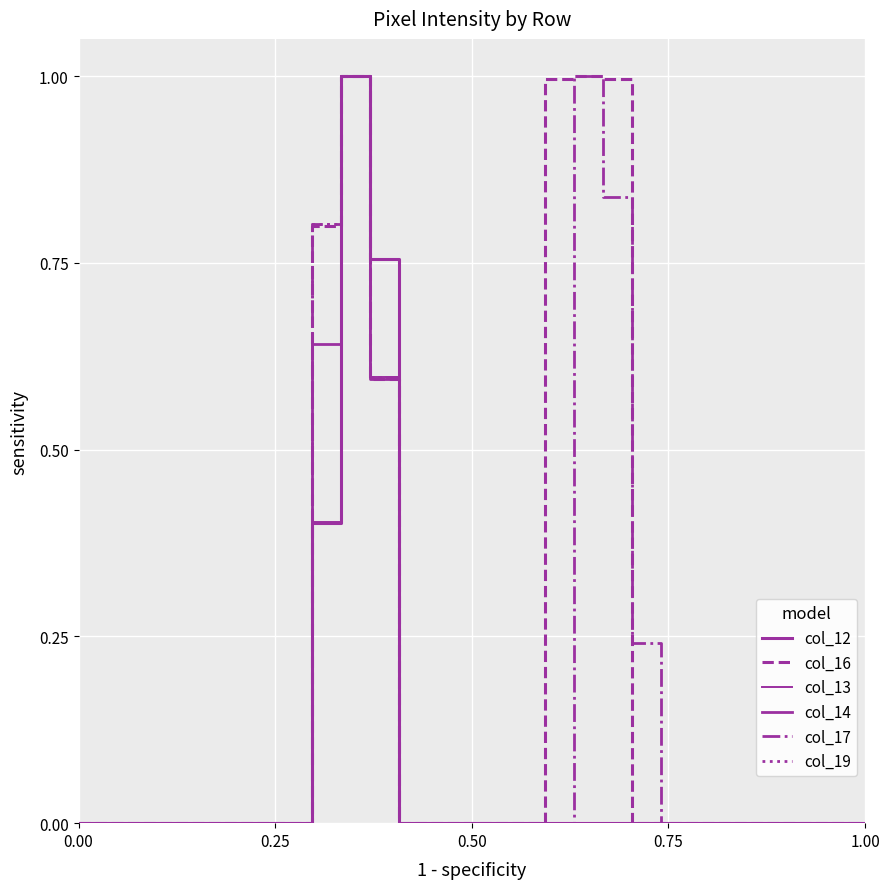

True or false: col_17 and col_13 intersect in this chart.

False